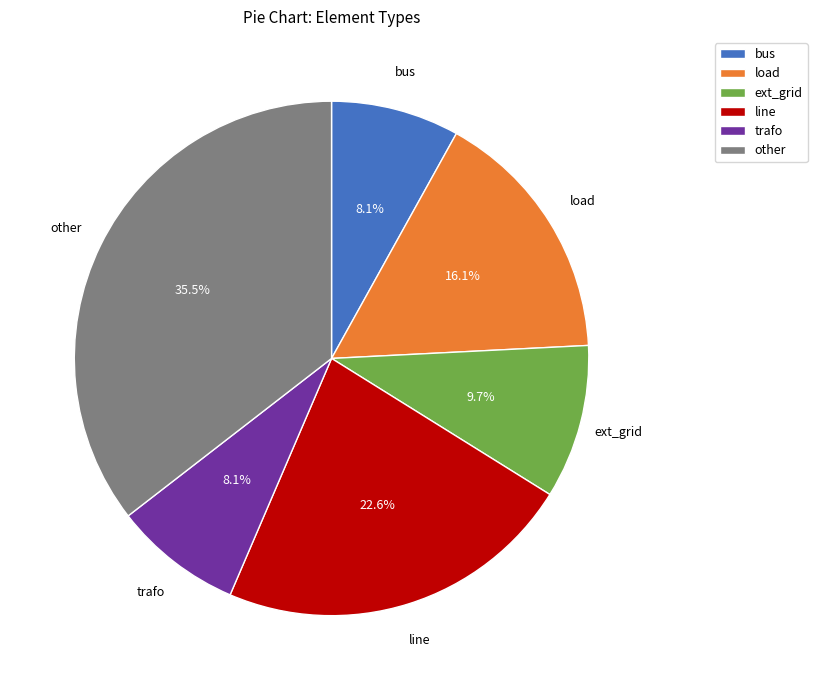

True or false: load accounts for 16% of the total.

True